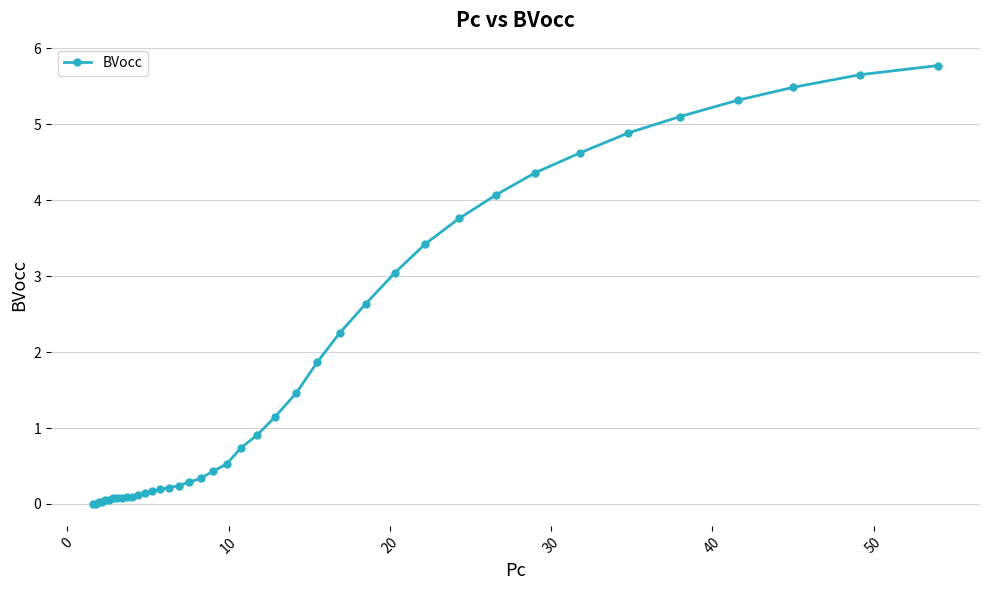

How many series are shown in this chart?

1